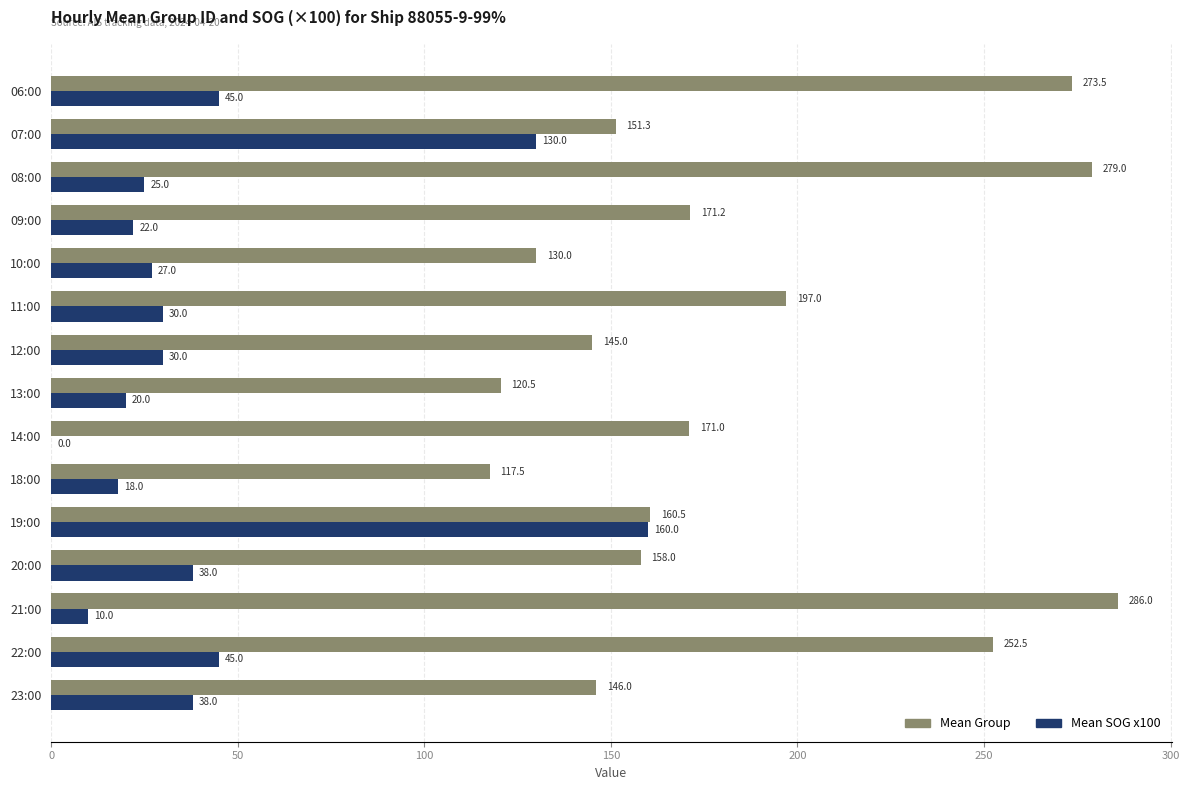

Which series changed the most between 07:00 and 18:00?

Mean SOG x100